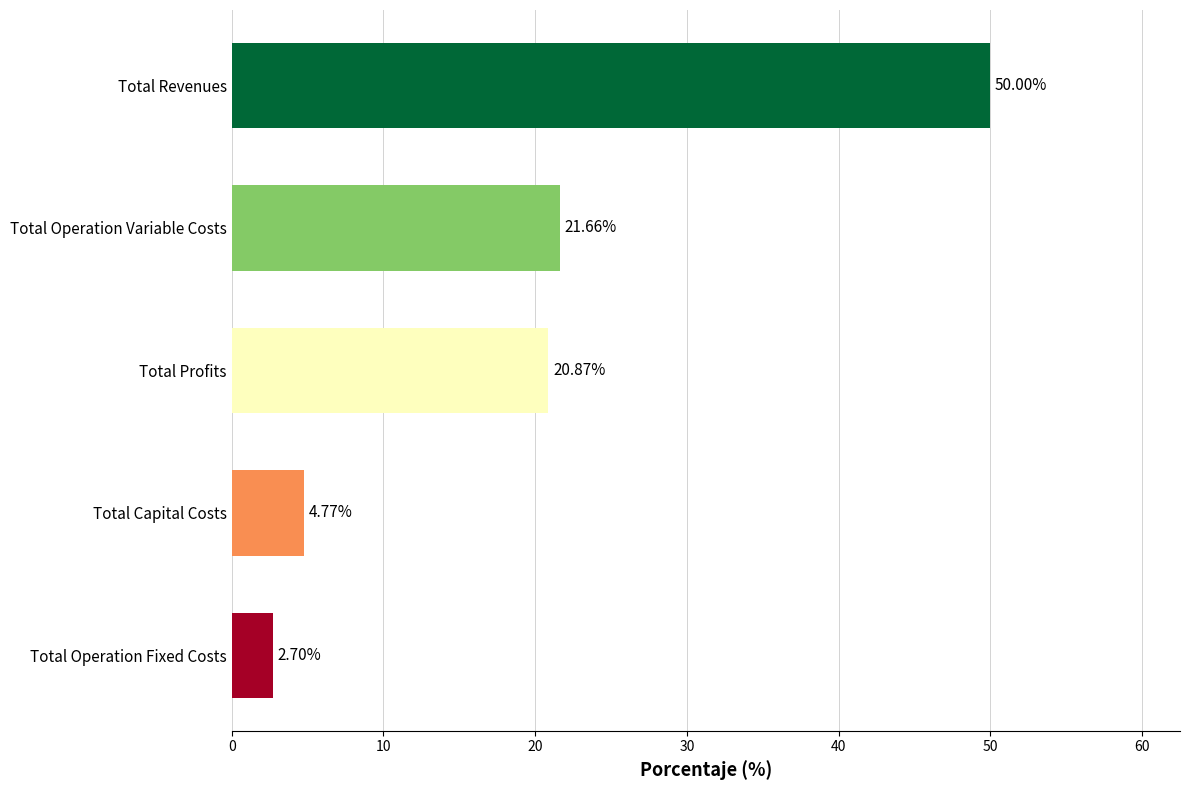

Count the number of categories in the chart.

5